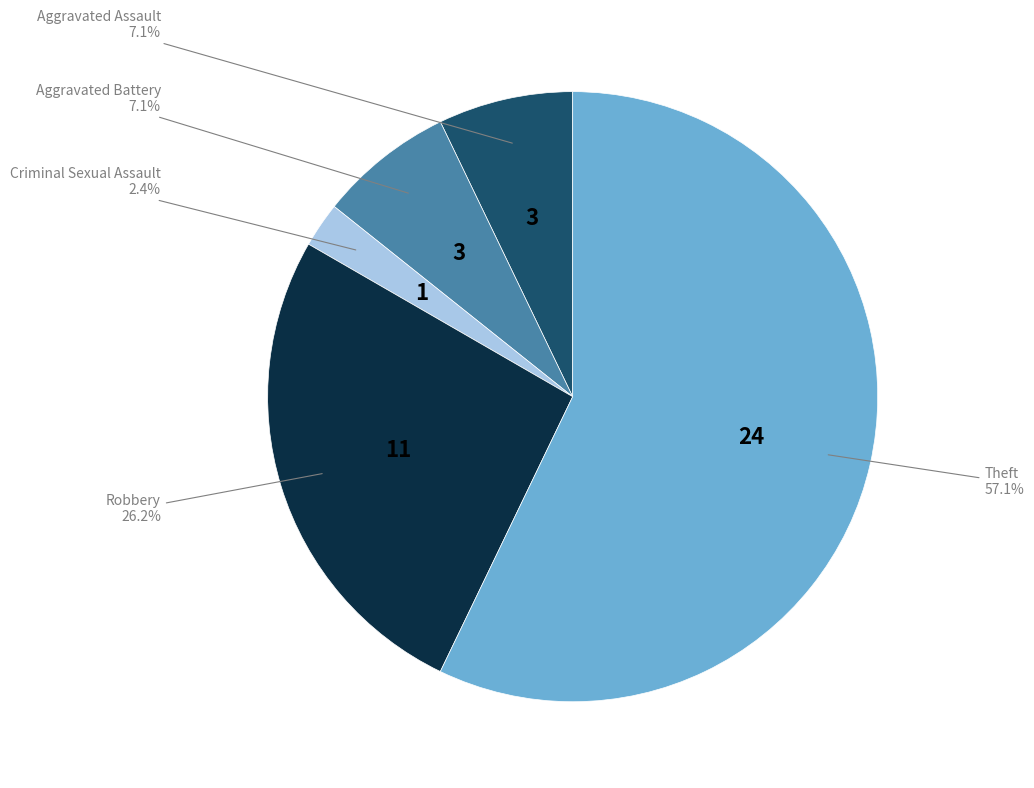

To the nearest percent, what is the average slice percentage?

20%